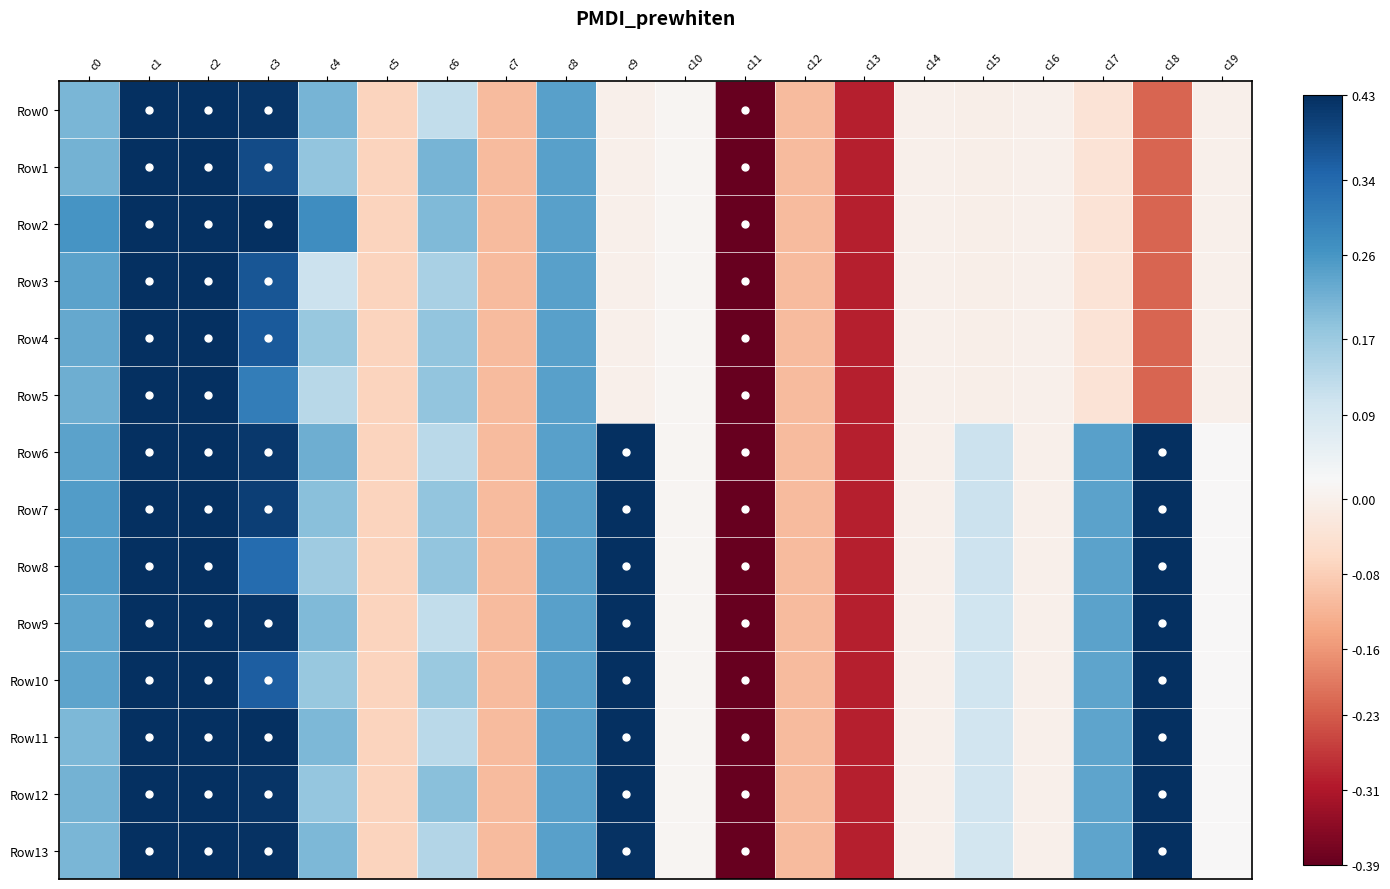

At which category is the sum across all series the highest?

c1